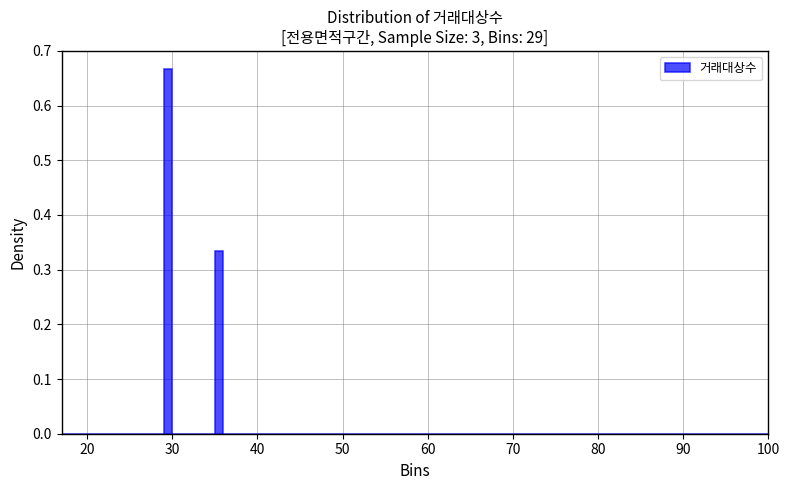

Around what value on the x-axis is the tallest bar? Give the approximate position of its centre, as read against the axis.

30